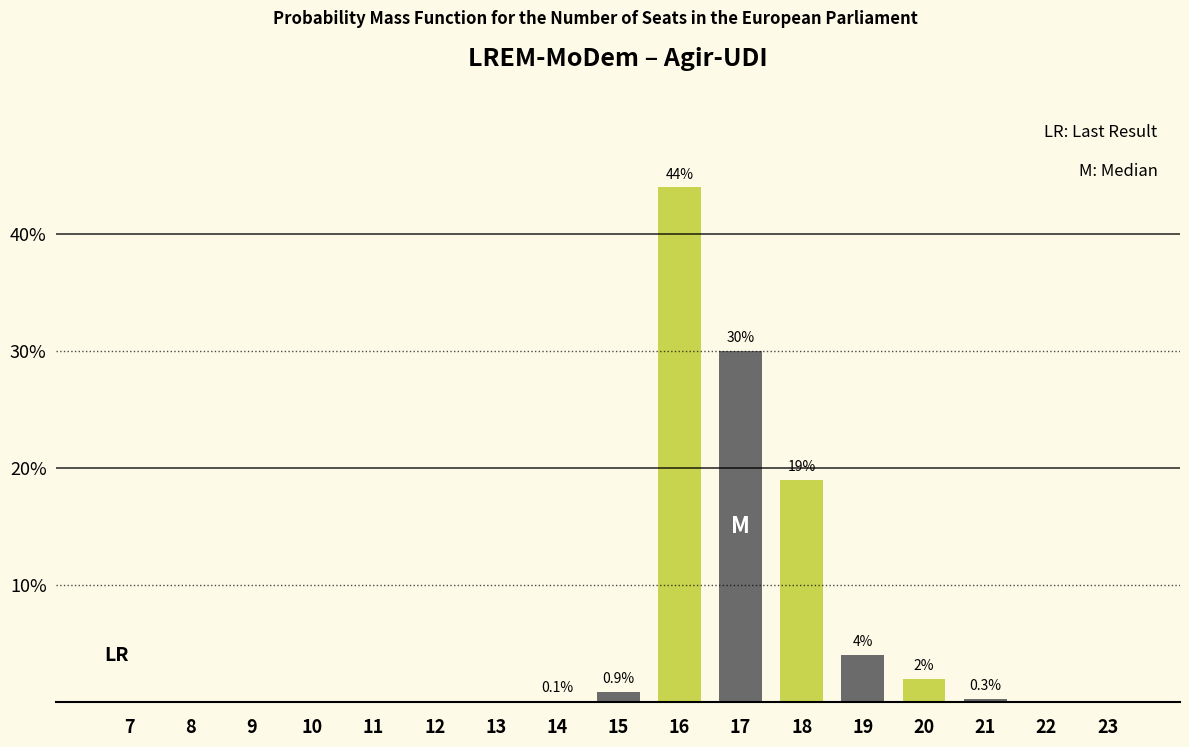

Approximately how many times larger is the value at 16 compared to 18?

2.3